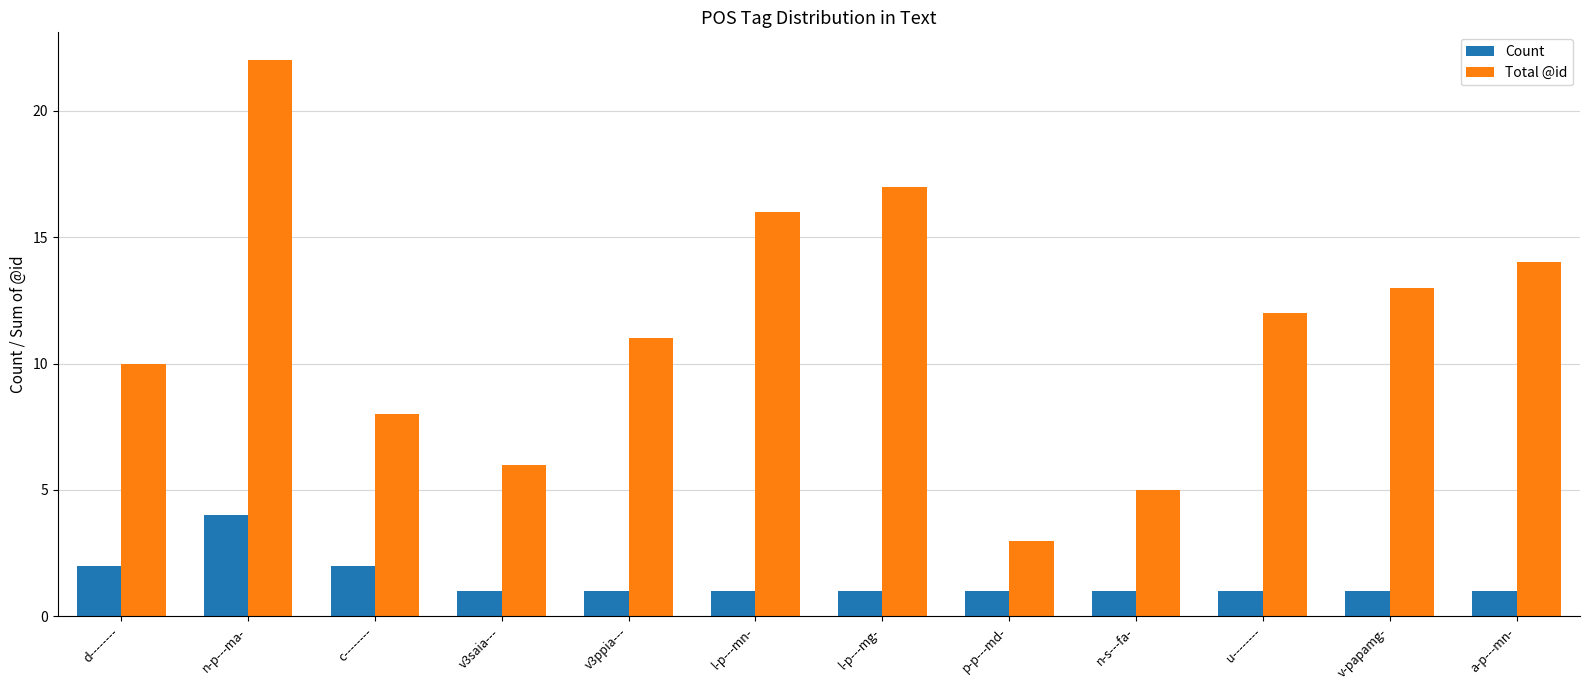

How many Count values are between 1 and 2?

11